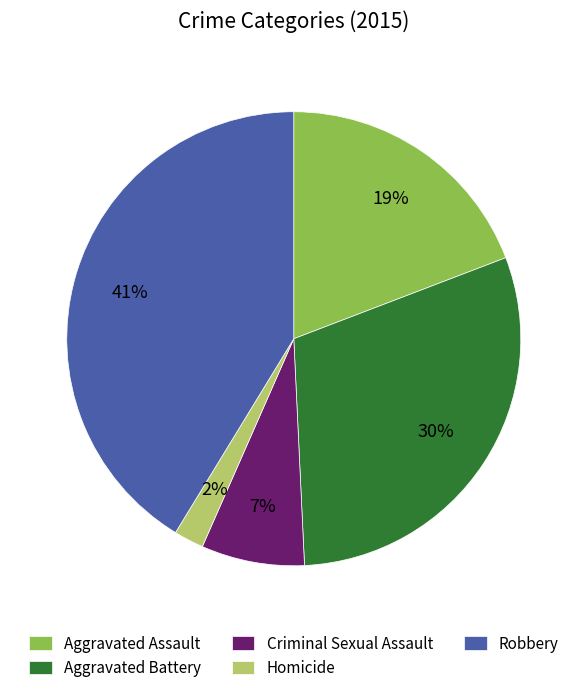

To the nearest percent, what is the difference between the Homicide and Criminal Sexual Assault slice percentages?

5%